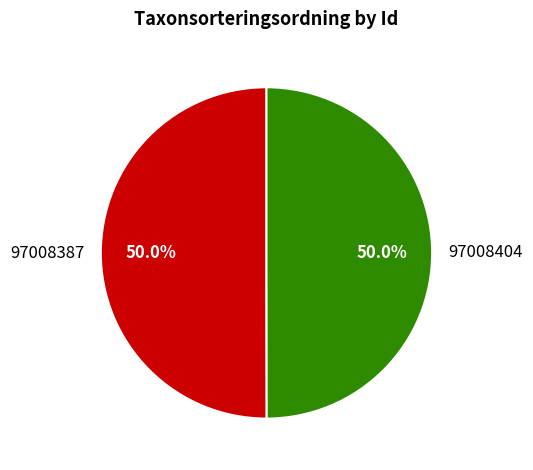

To the nearest percent, what portion does 97008387 represent?

50%